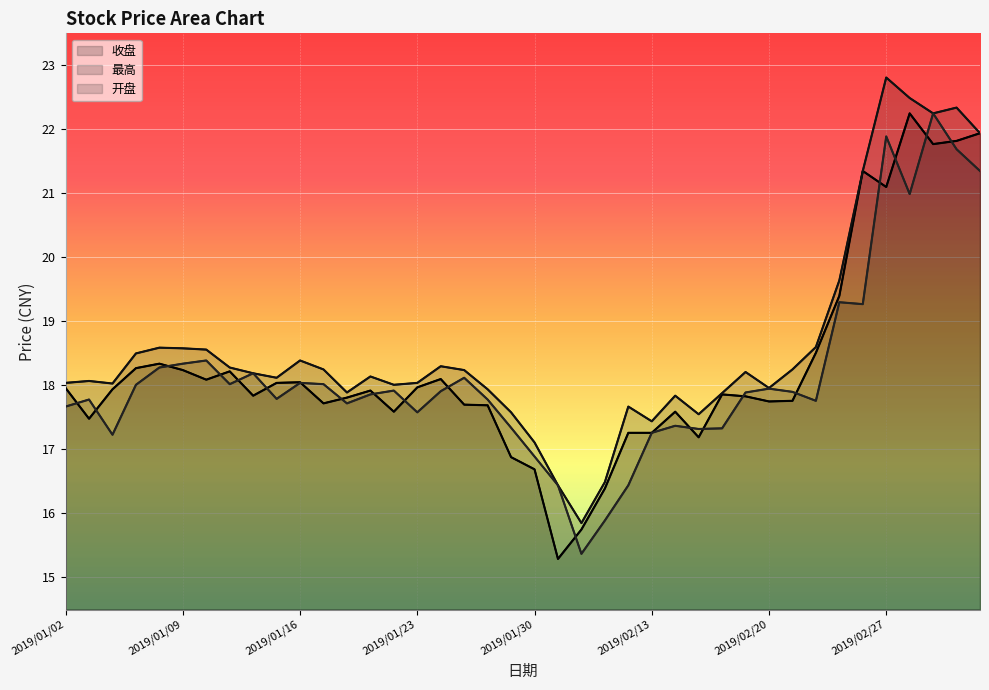

What is the sum of the 最高 values at 33 and 8?

37.8